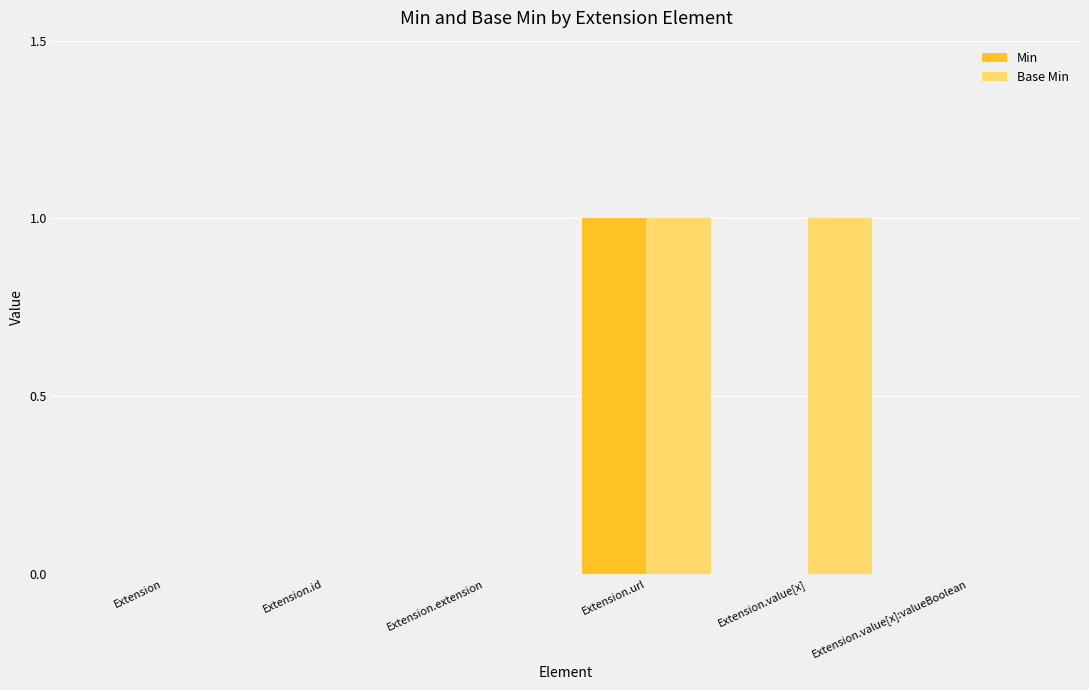

Which category has the highest value in the Min series?

Extension.url